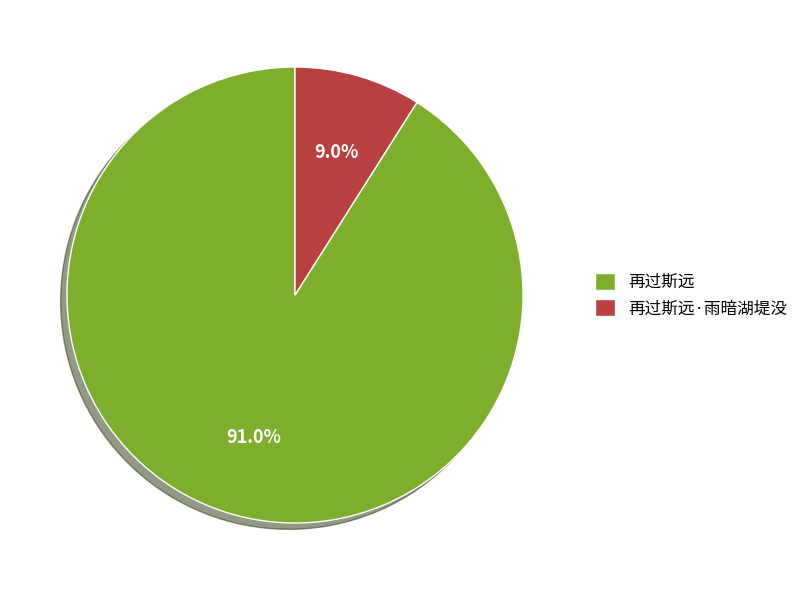

What percentage is the 再过斯远·雨暗湖堤没 slice, to the nearest percent?

9%